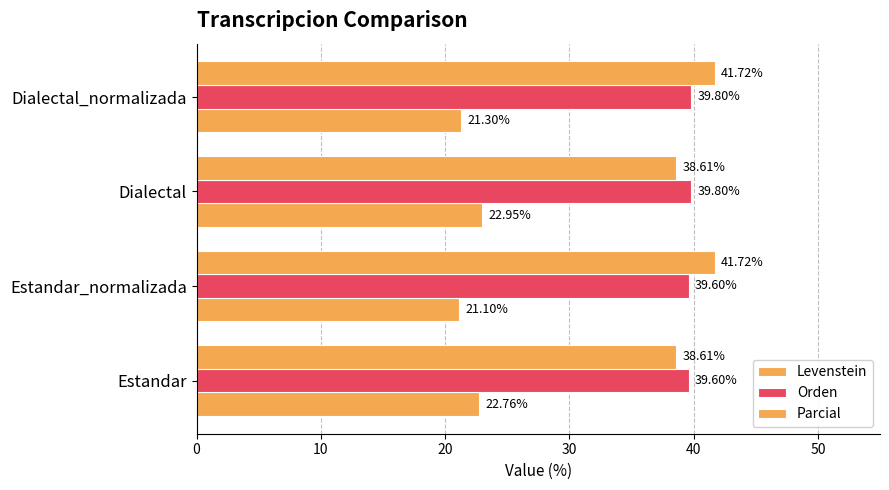

Count the number of categories in the chart.

4